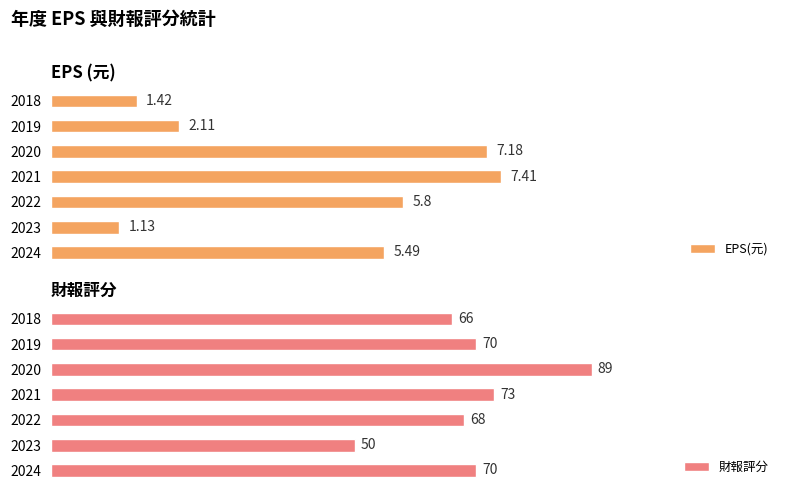

List the labels in order of EPS(元) value, smallest first.

2023, 2018, 2019, 2024, 2022, 2020, 2021